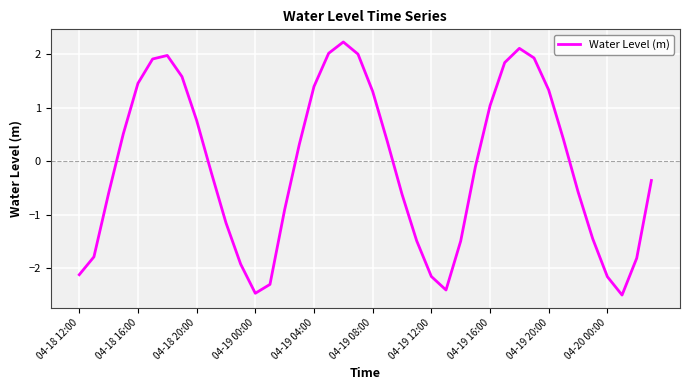

What is the smallest value displayed?

-2.5